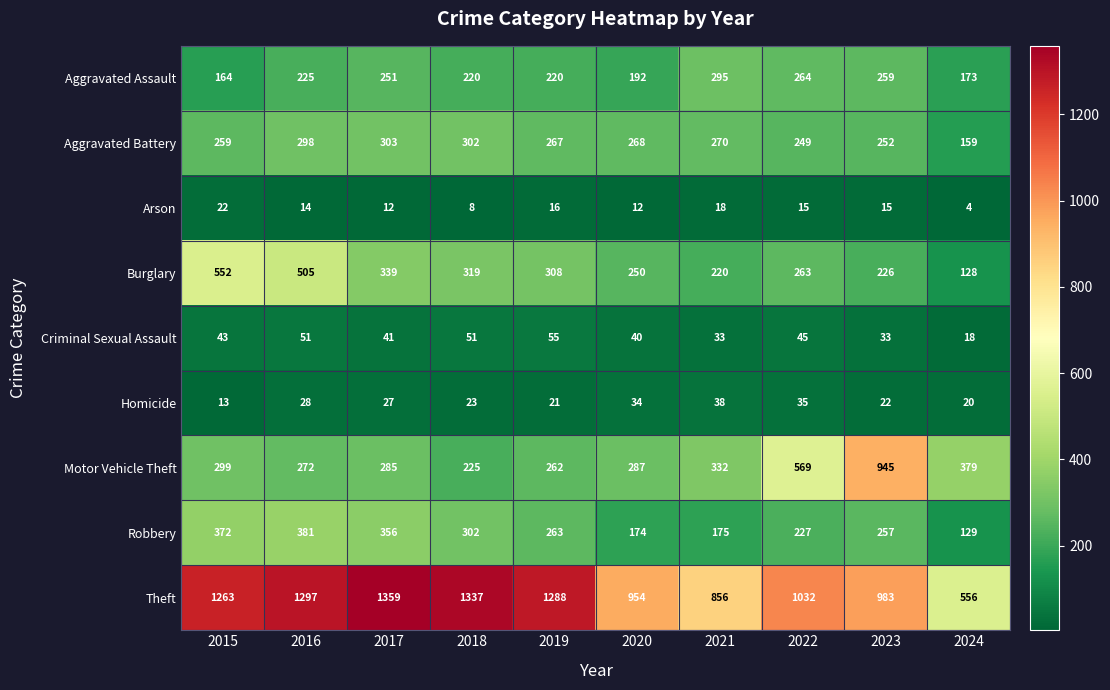

What is the total value across all series at 2019?

2700